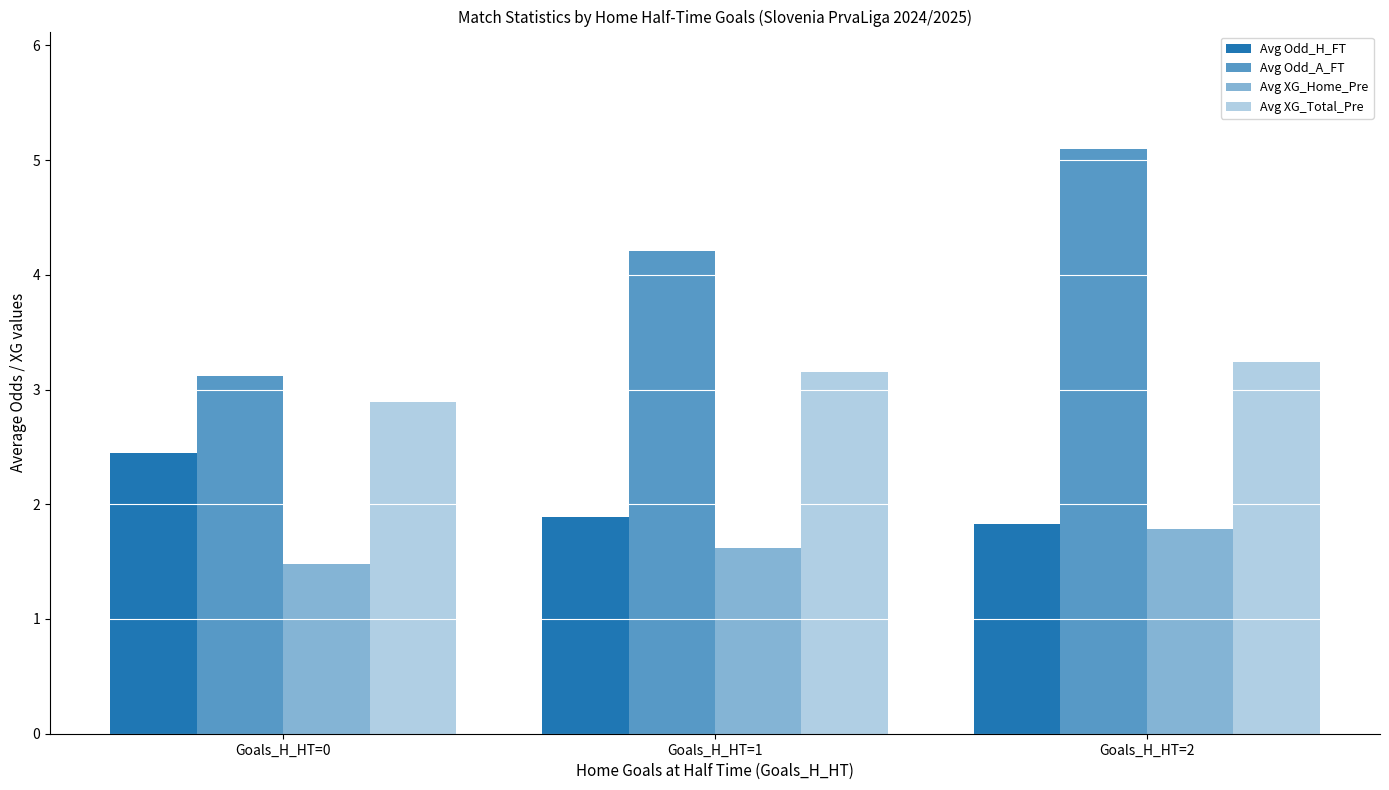

List the labels in order of Avg Odd_A_FT value, smallest first.

Goals_H_HT=0, Goals_H_HT=1, Goals_H_HT=2